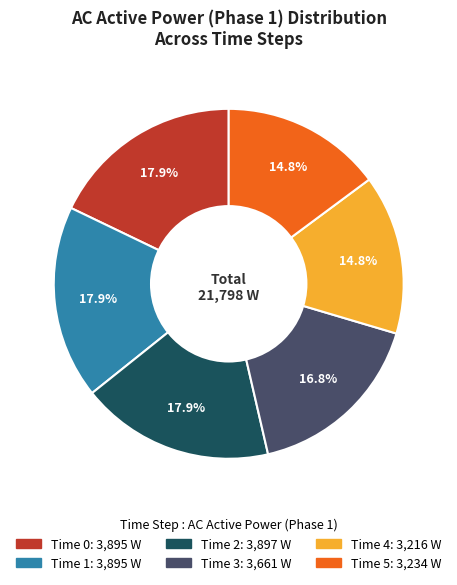

Is there a majority slice in this chart?

No